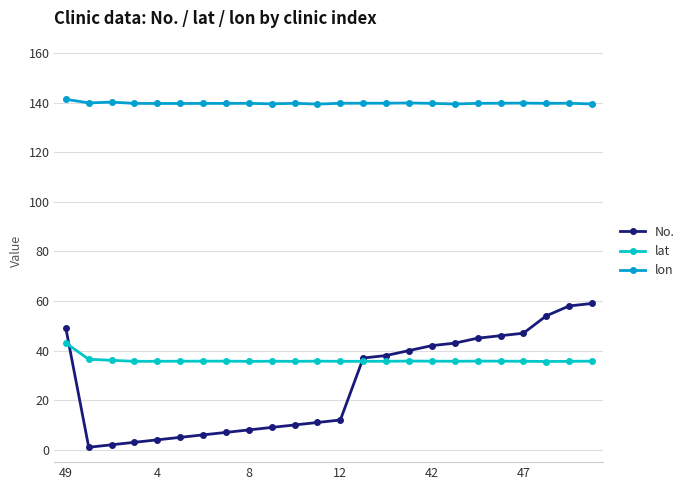

Which series has the largest total across all categories?

lon